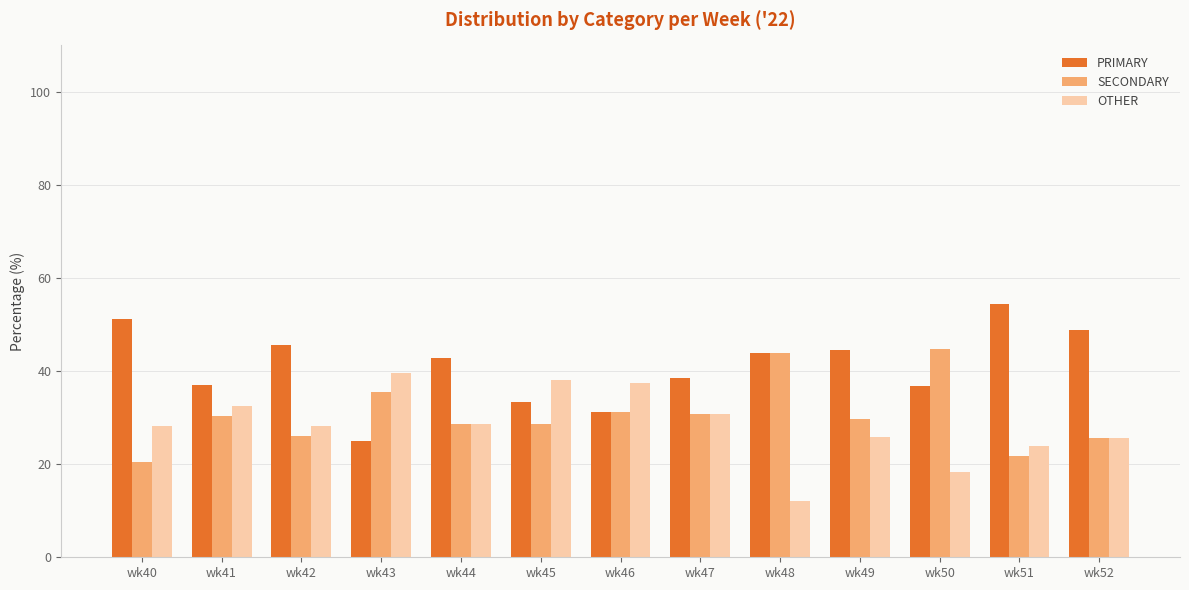

What is the spread (max minus min) of values at wk48?

32.0